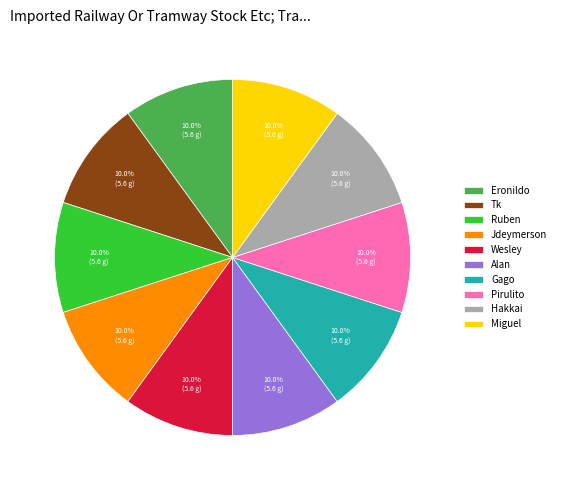

To the nearest percent, what percentage of the pie is Tk?

10%